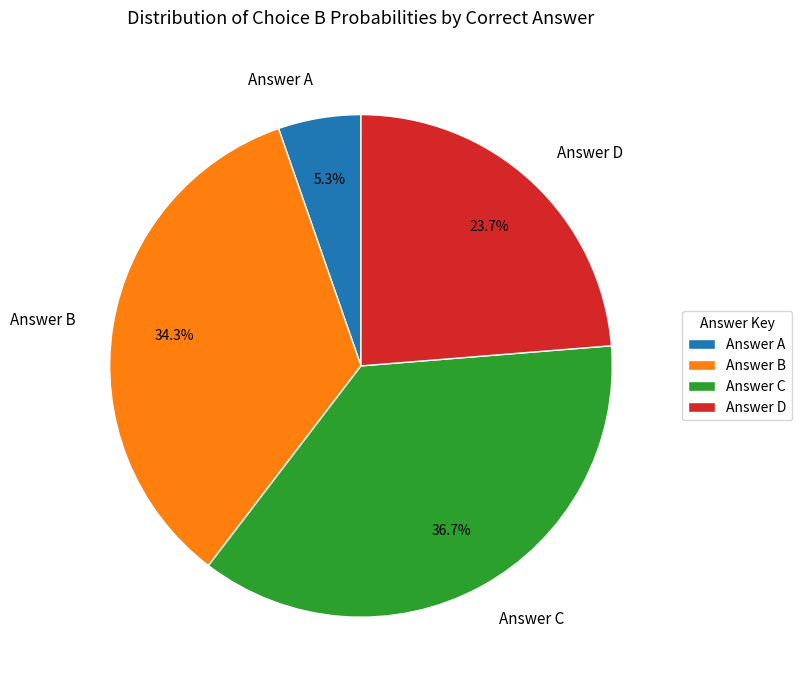

Does any single category account for the majority?

No